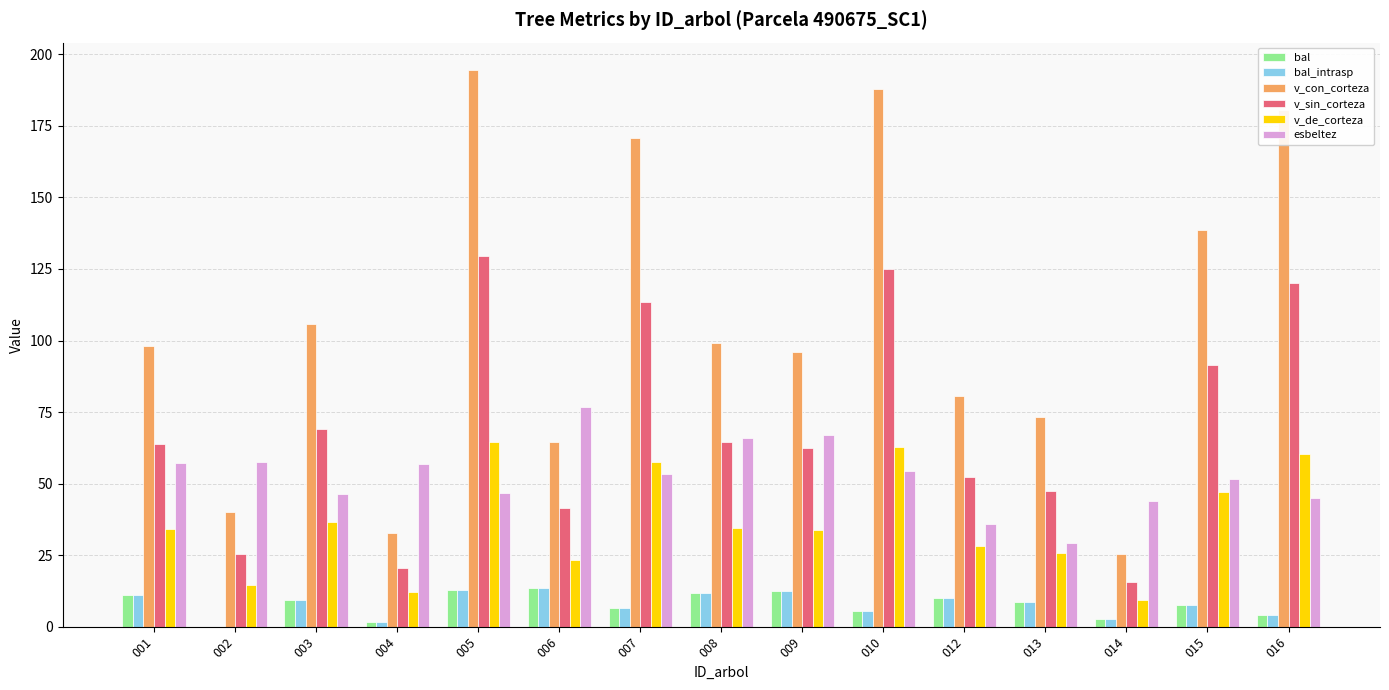

Which series has the largest range (max minus min)?

v_con_corteza